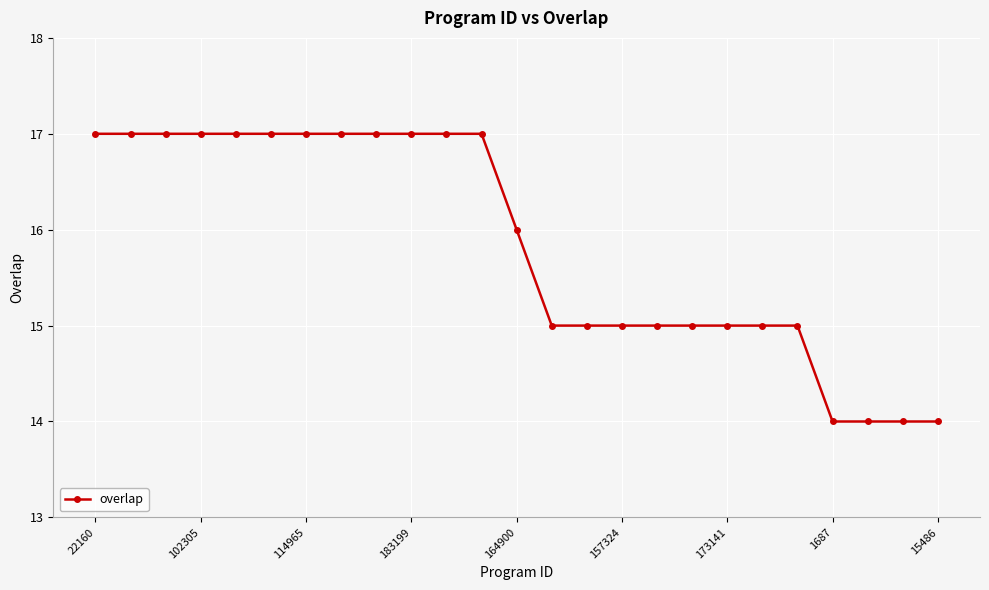

What is the minimum value shown in the chart?

14